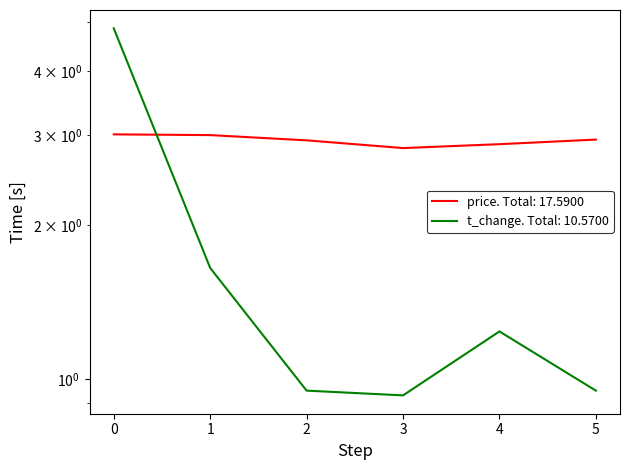

Where do price and t_change first cross each other?

2022-10-28 and 2022-10-27